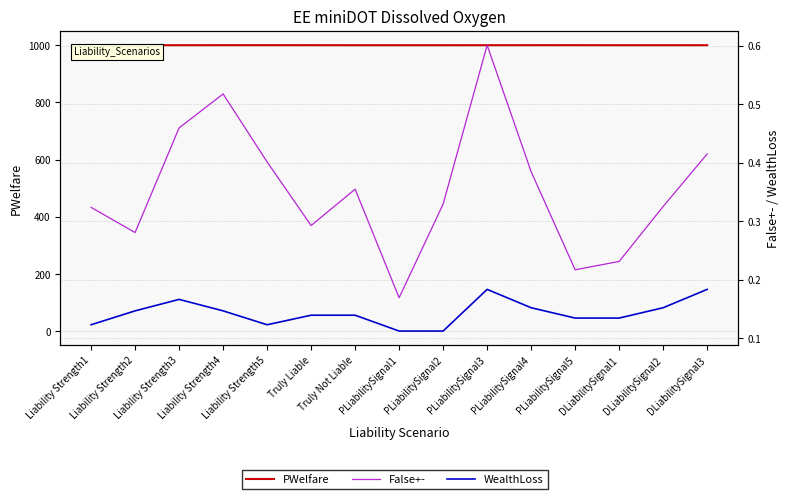

At which category is the sum across all series the highest?

PLiabilitySignal3